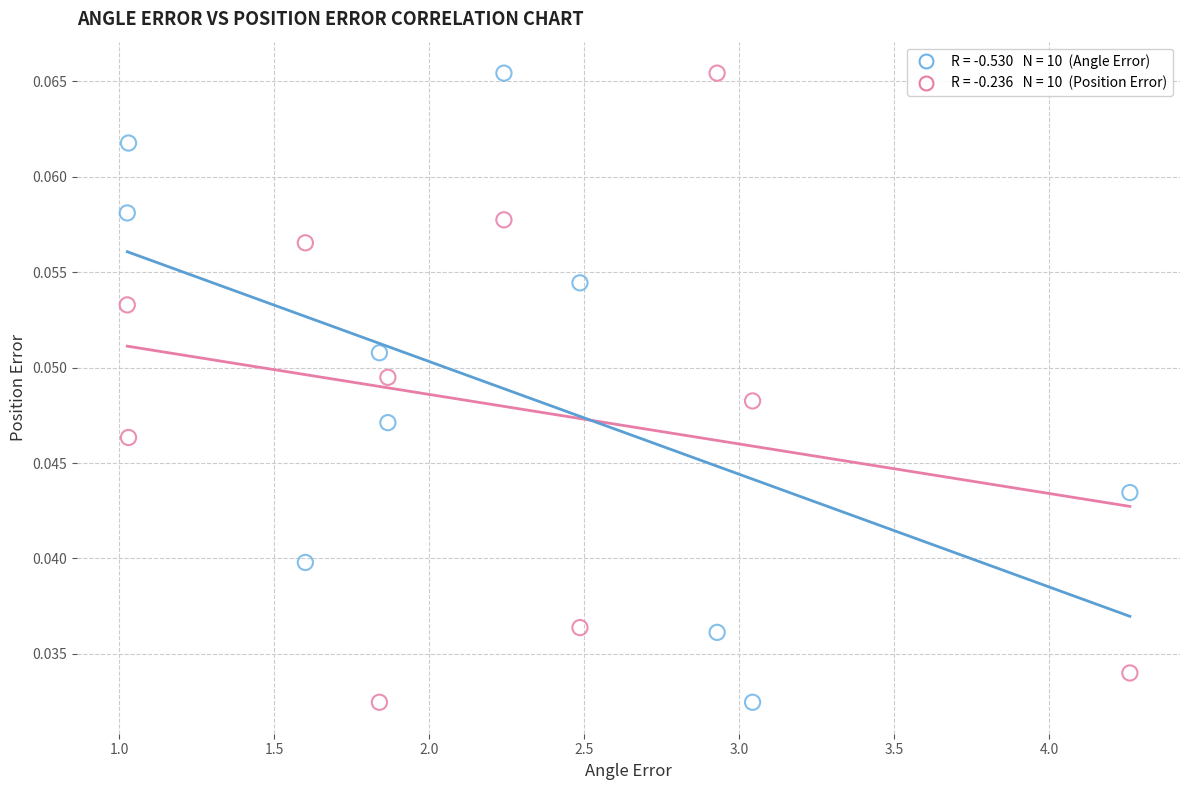

Across all data points, what is the range of X values (max minus min)?

3.2